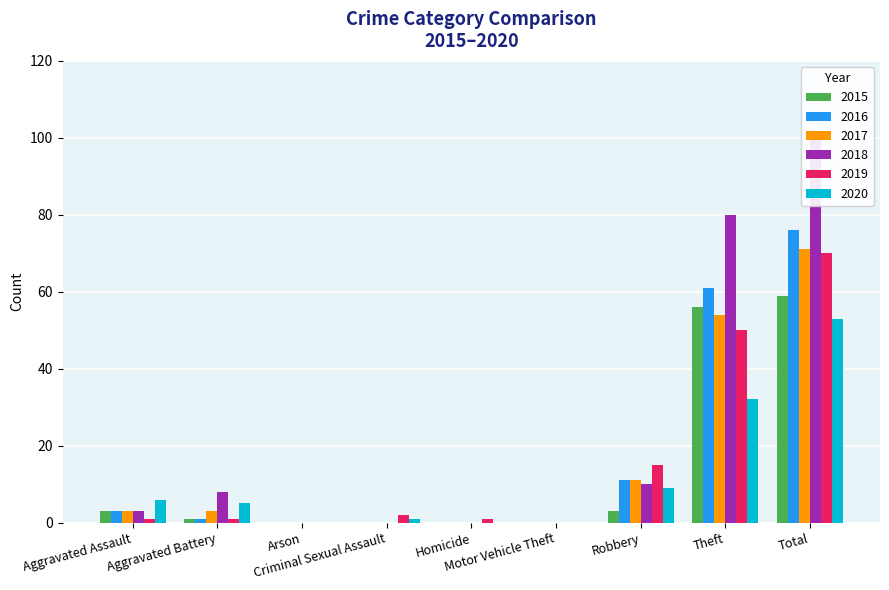

True or false: 2018 has a value of 0 at Motor Vehicle Theft.

True